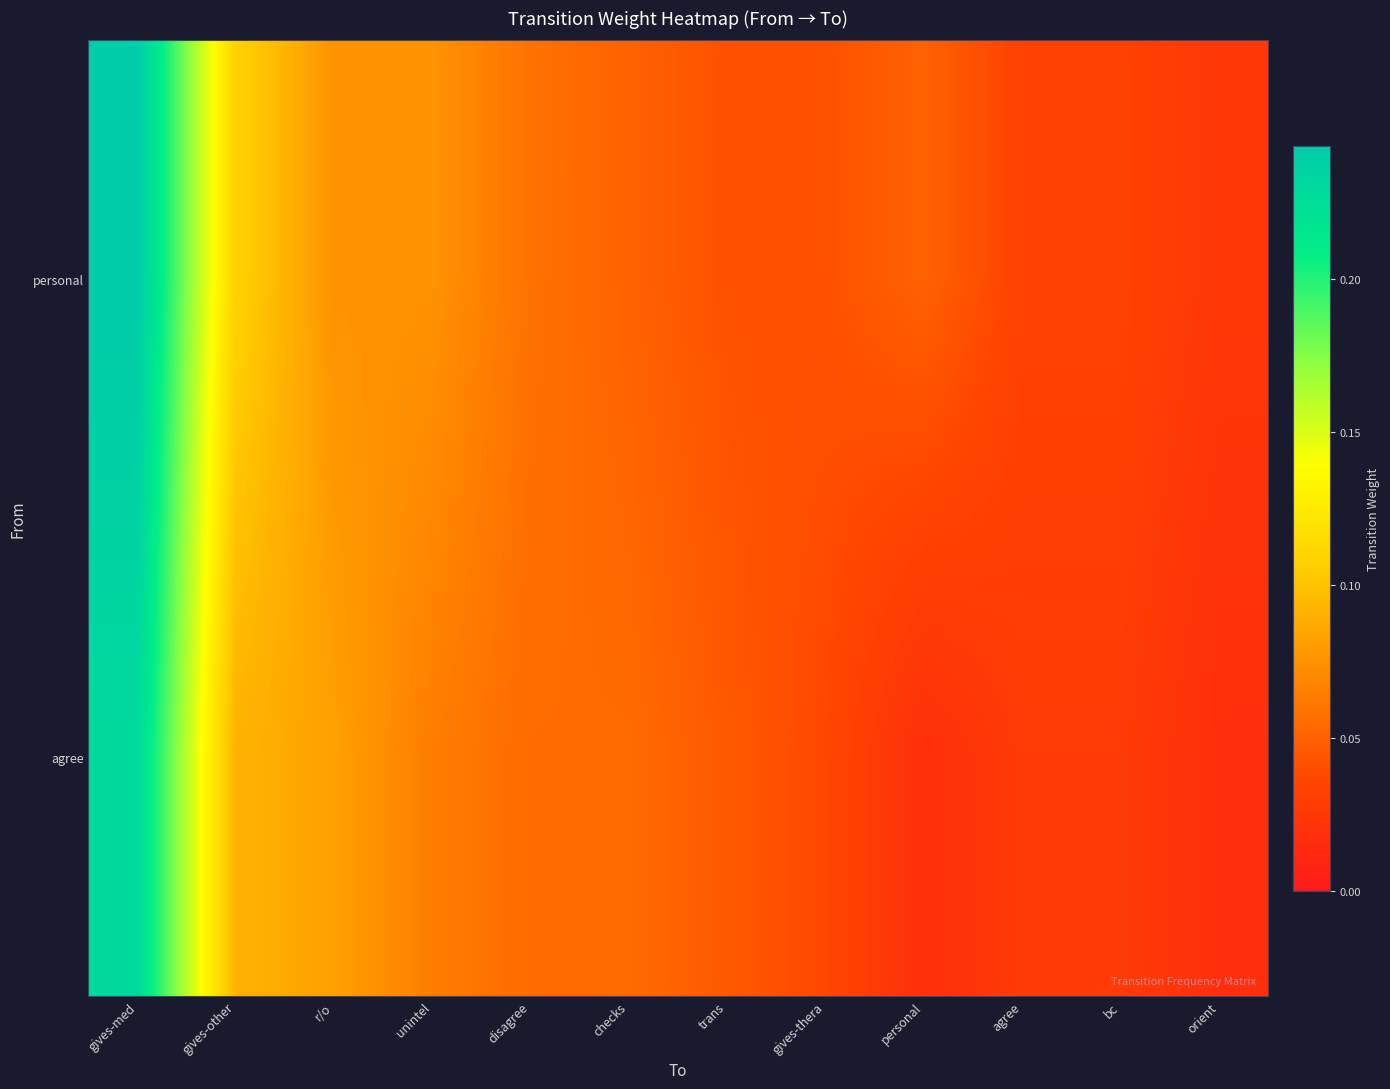

At which category is the sum across all series the highest?

gives-med